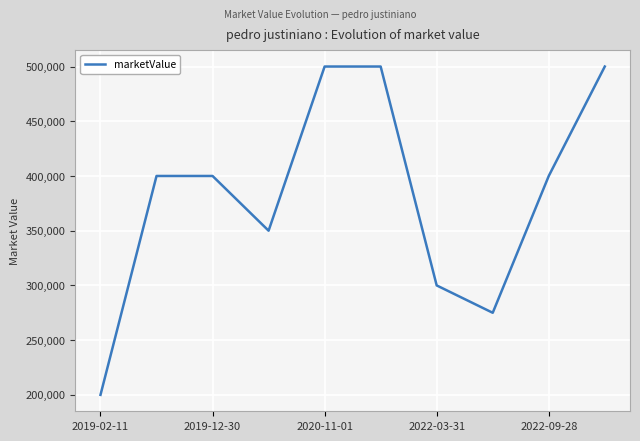

What is the average value?

382500